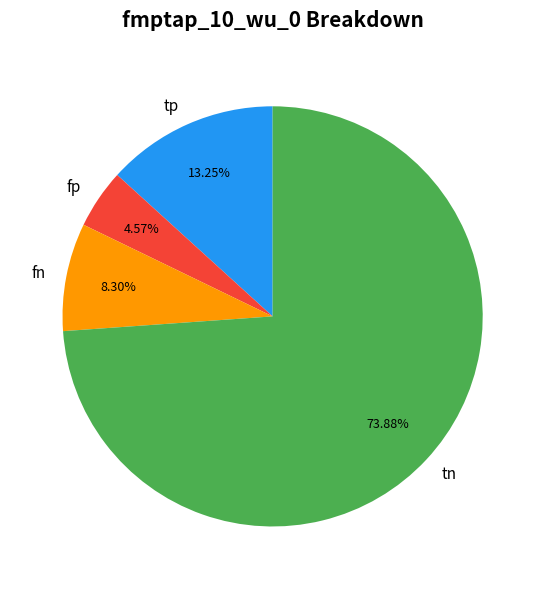

What is the ratio of the value at fp to the value at tp?

0.3